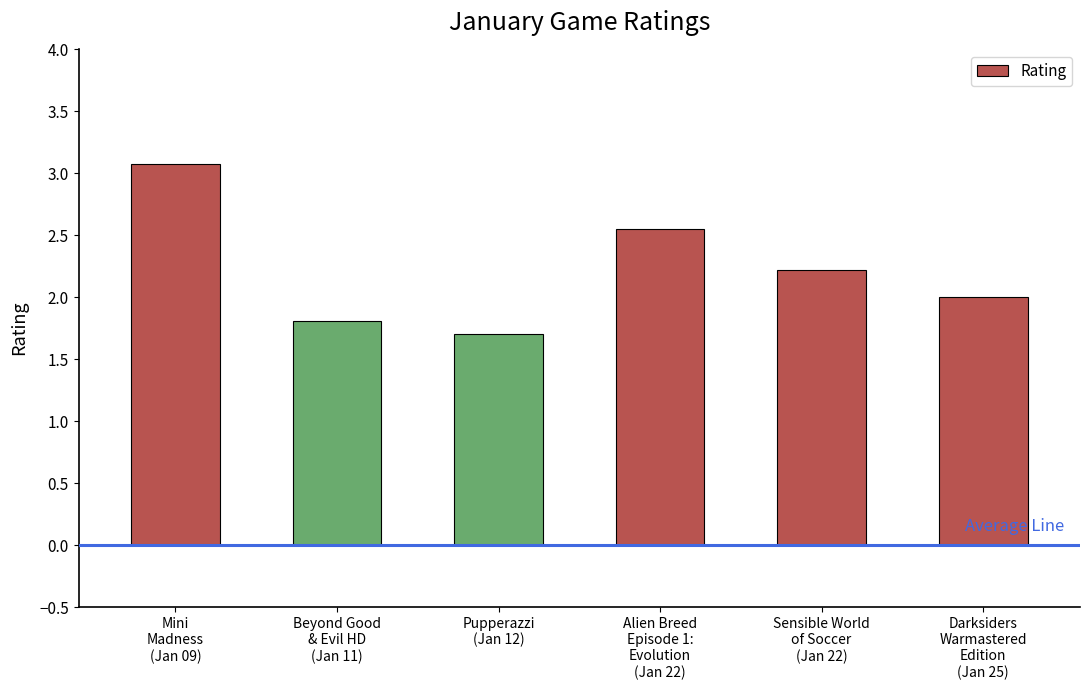

What is the greatest value displayed?

3.1